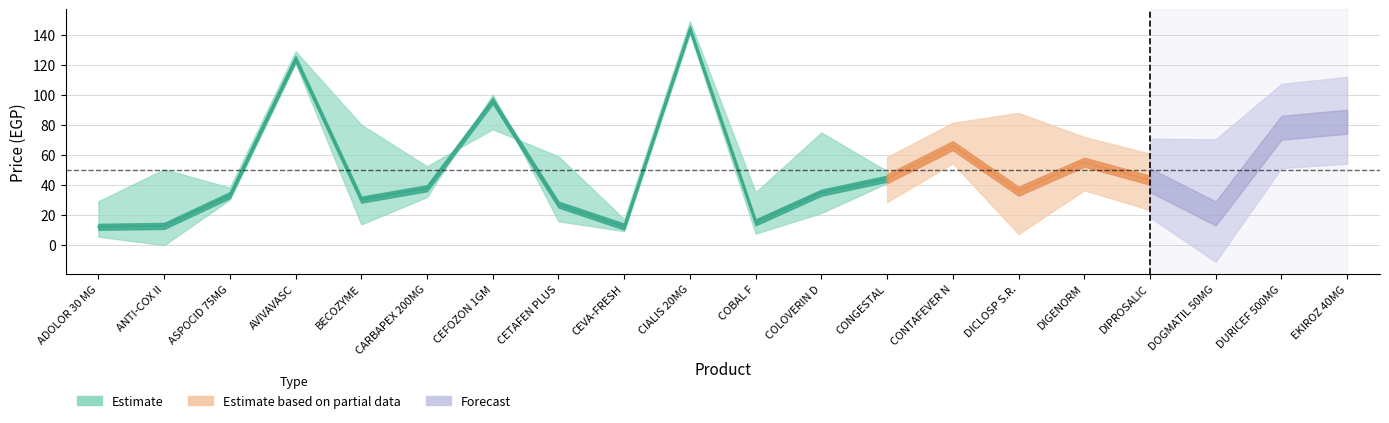

What is the maximum value shown in the chart?

144.0